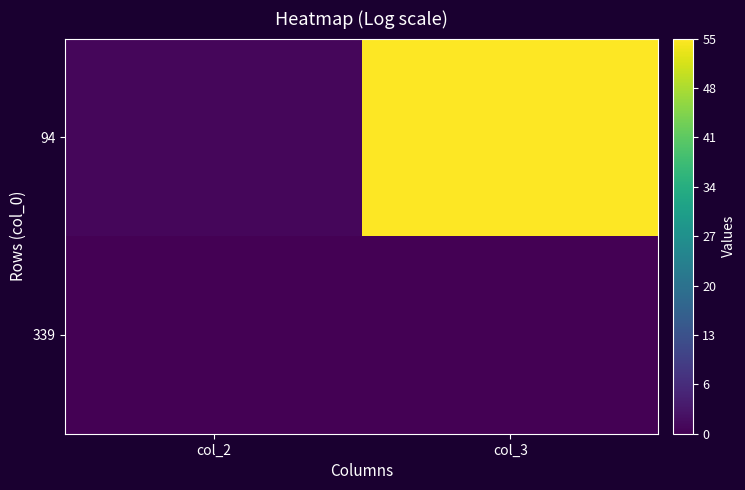

What is the total value across all series at col_2?

1